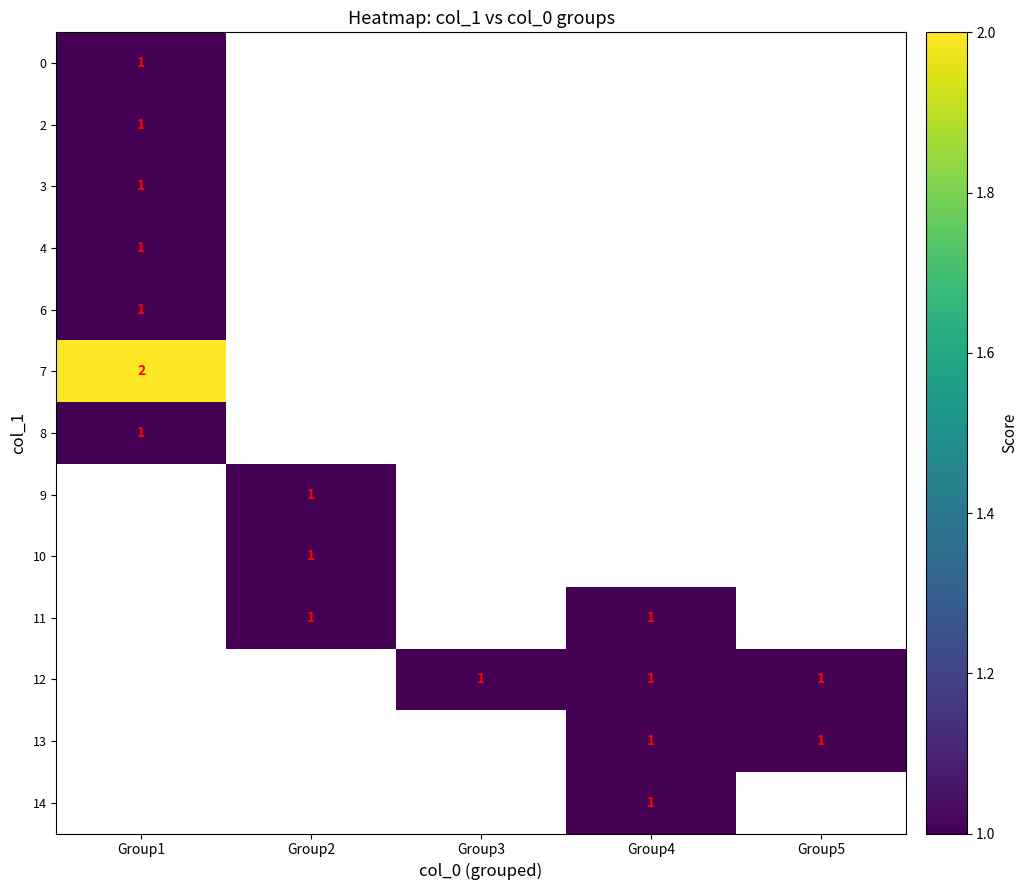

The 12 series shows 1 at Group4. True or false?

True